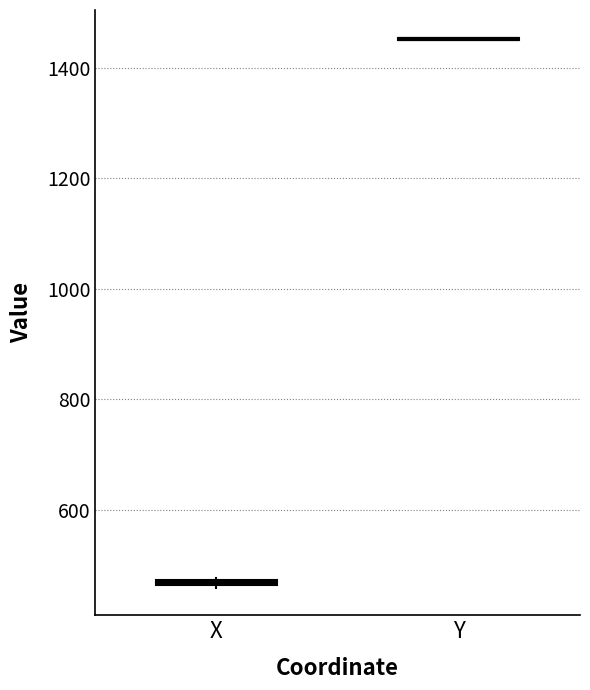

Where is the lower edge of the box for X on the y-axis? The values are not printed on the chart, so give them approximately, as read against the axis.

460